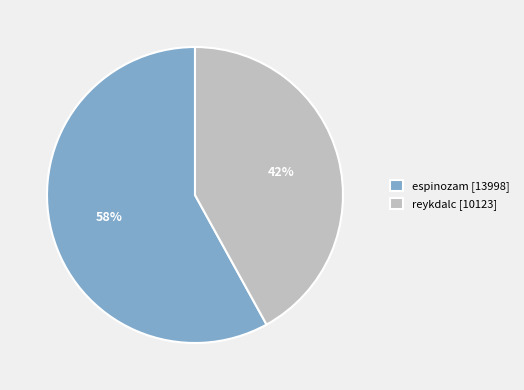

Which slice is the smallest?

reykdalc